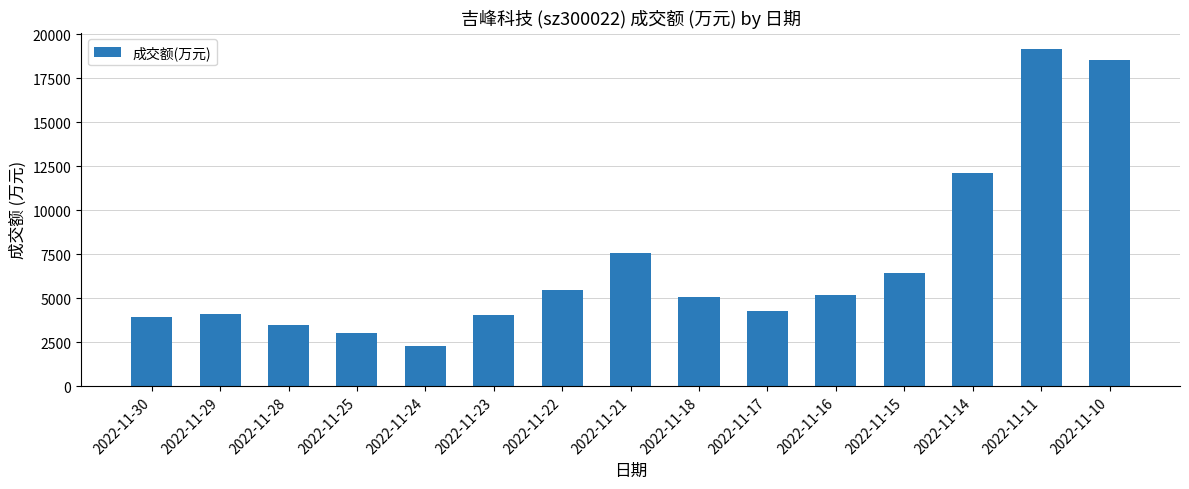

Where is the data nearest to the value 10702?

2022-11-14